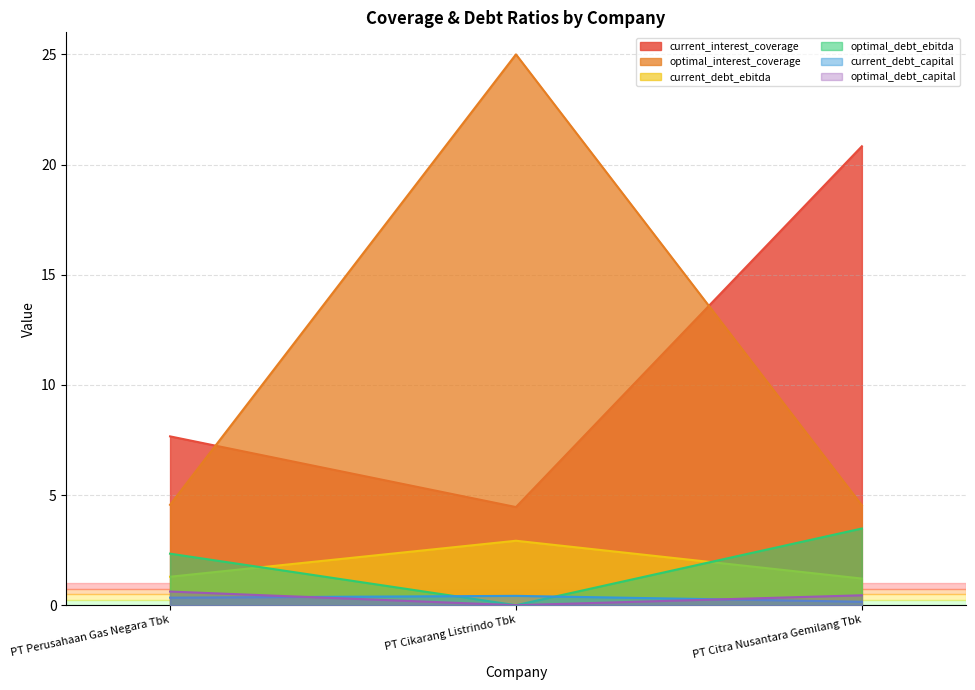

How many lines are shown in the chart?

6